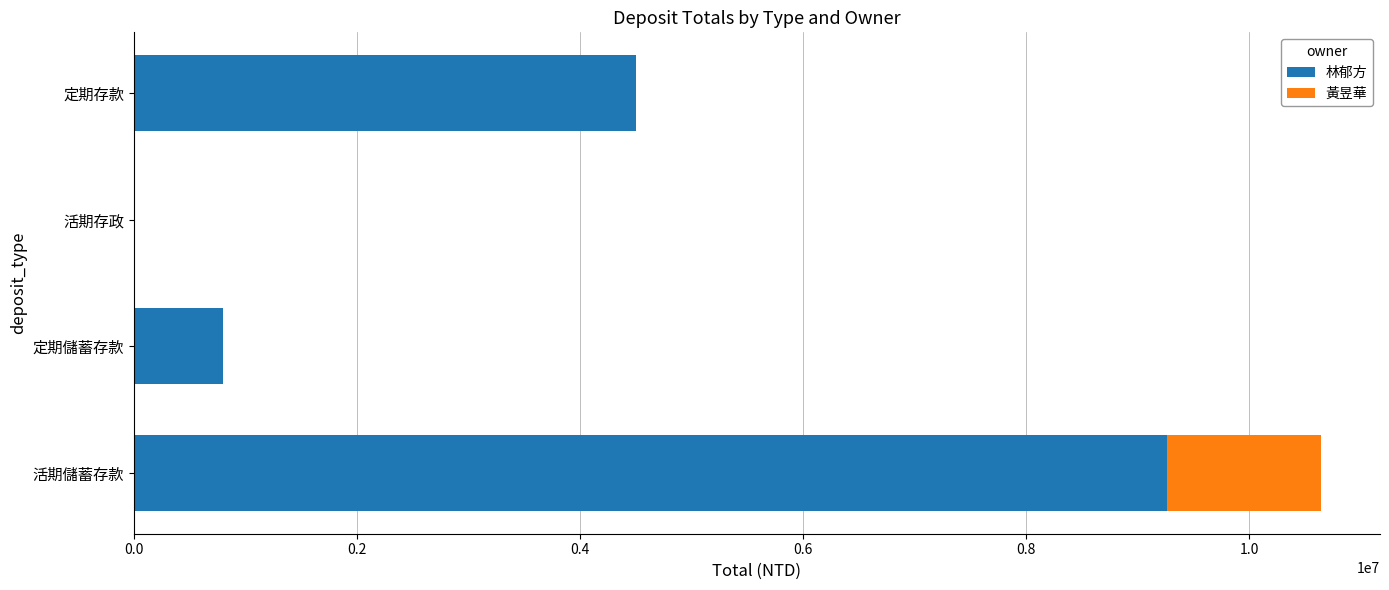

What is the sum of all 林郁方 values?

14562826